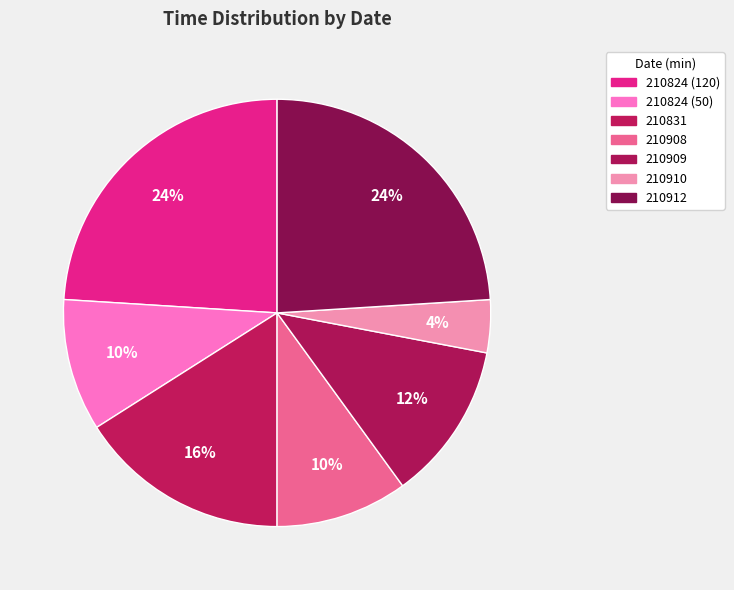

To the nearest percent, what is the combined percentage of 210909 and 210824 (50)?

22%